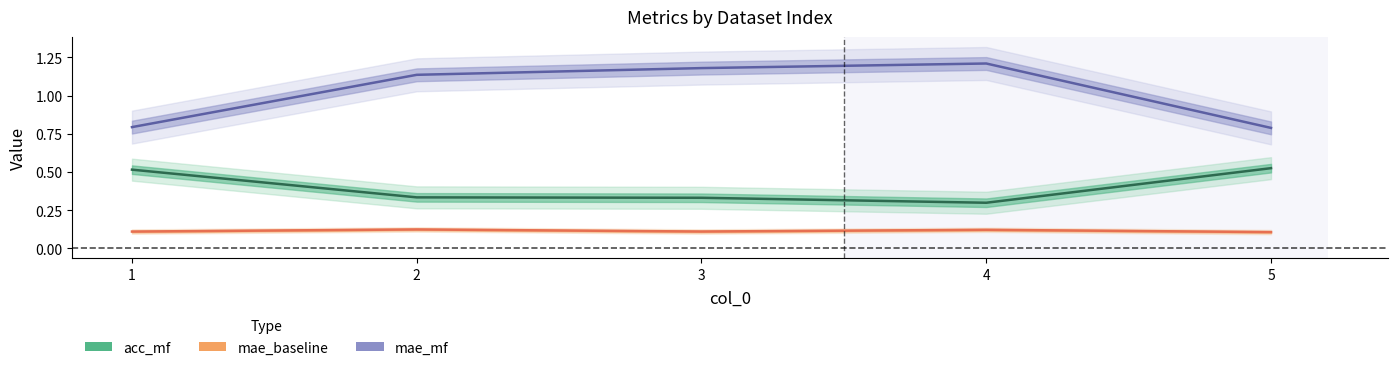

How many data points does each series have?

5